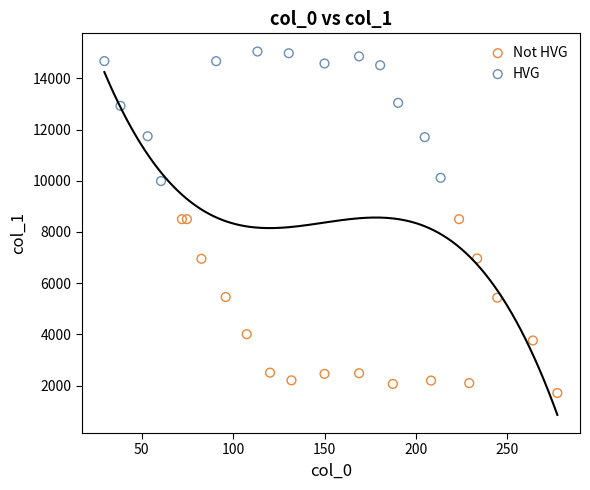

Which series reaches the maximum Y coordinate?

HVG